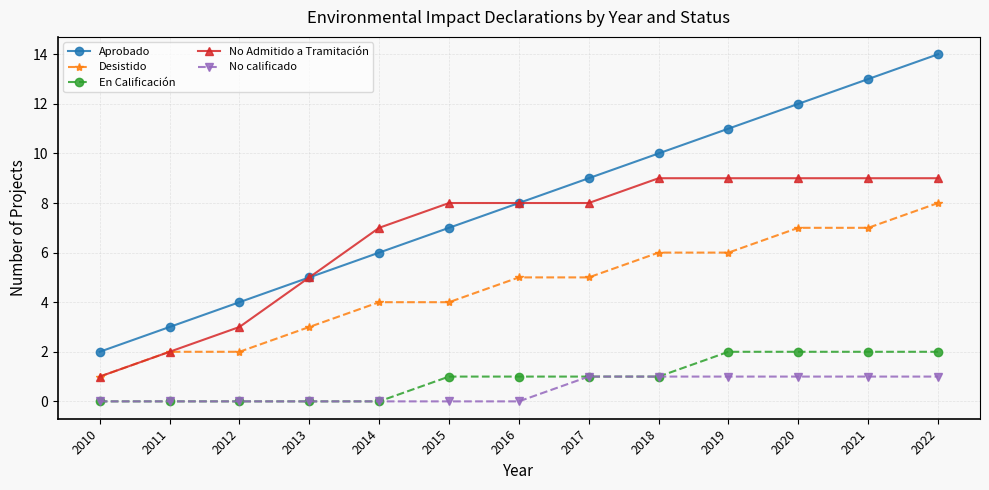

What is the average value of the Aprobado series?

8